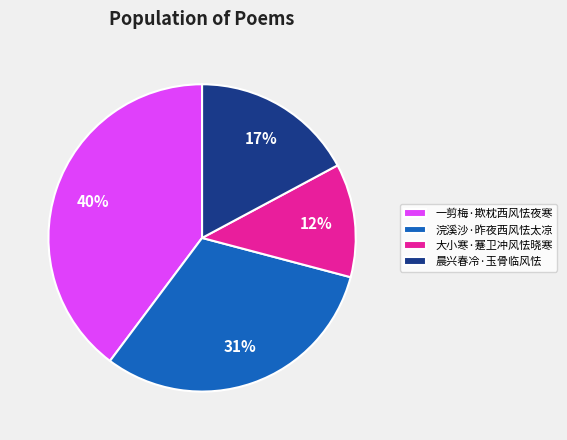

True or false: 晨兴春冷·玉骨临风怯 accounts for 17% of the total.

True